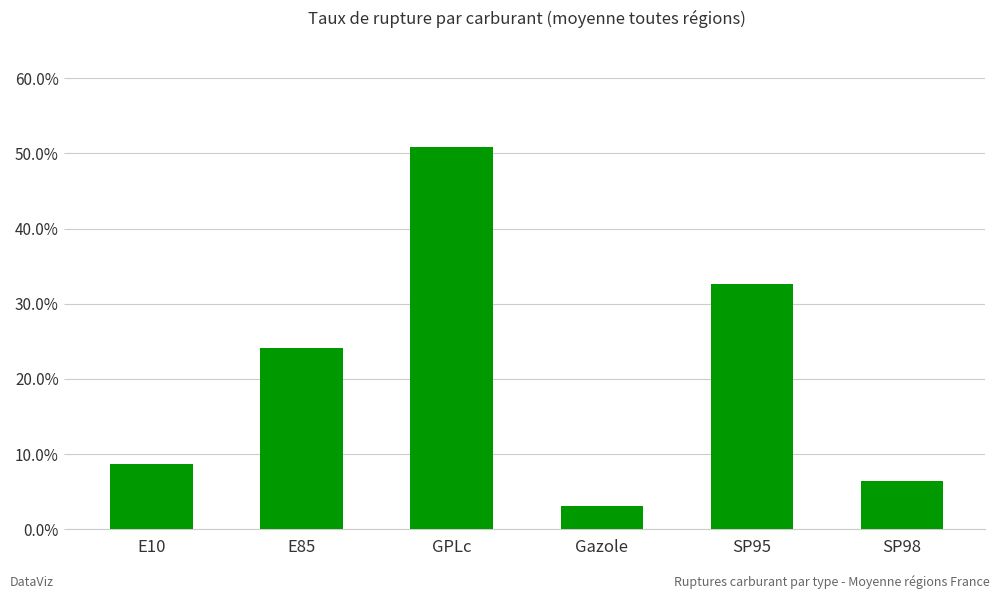

What is the change in value from E85 to SP98?

-17.7